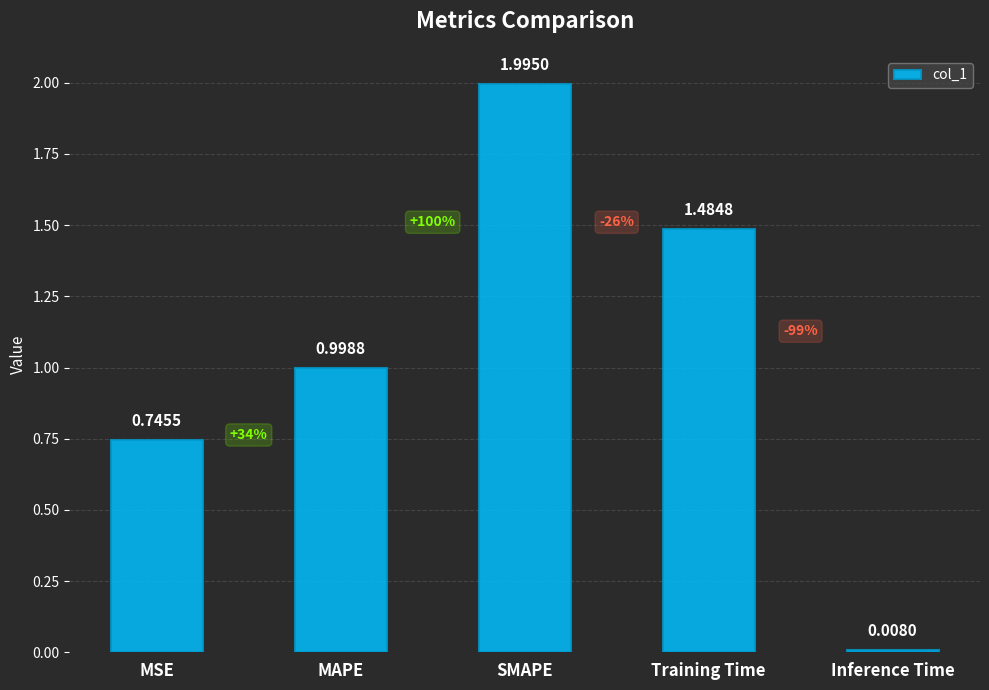

At which category does the chart reach its minimum across all series?

Inference Time